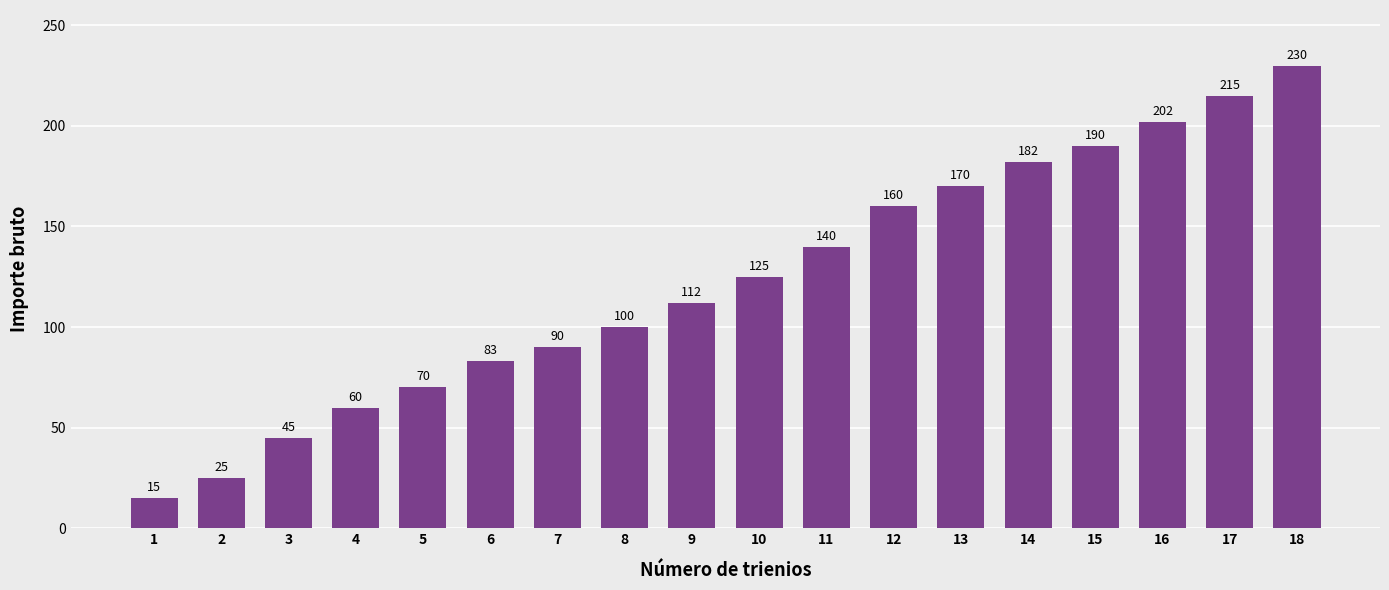

Reading left to right, transcribe all the data shown in this chart.

15	25	45	60	70	83	90	100	112	125	140	160	170	182	190	202	215	230